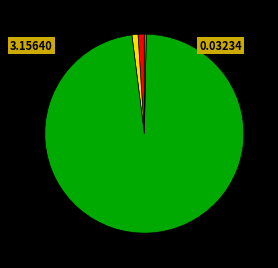

Does any single category account for the majority?

Yes